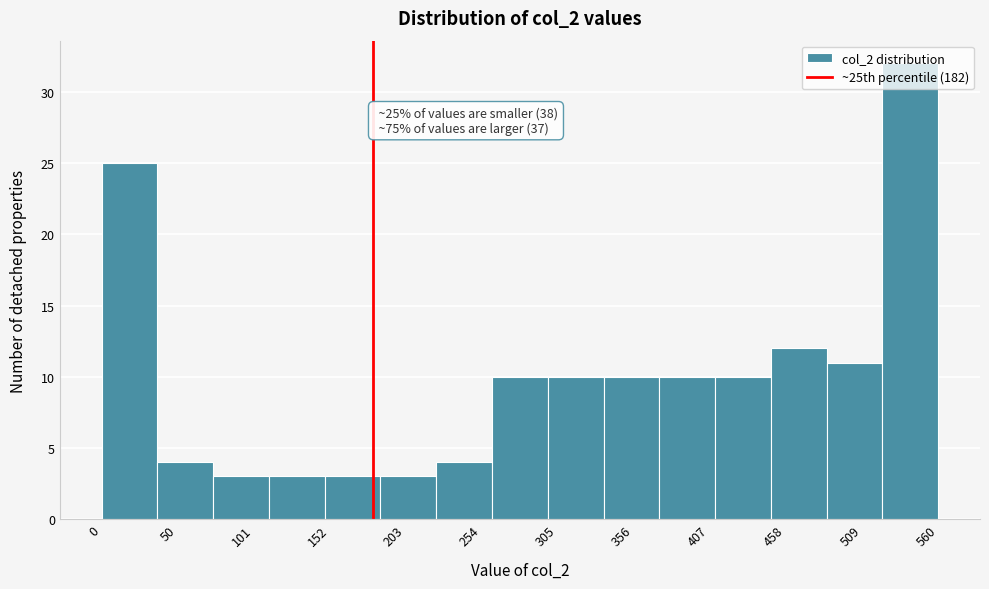

Around what value on the x-axis is the tallest bar? Give the approximate position of its centre, as read against the axis.

540